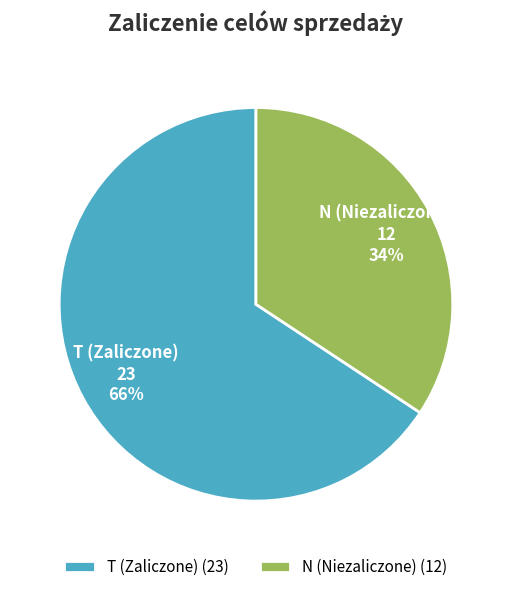

How many segments does this pie chart have?

2